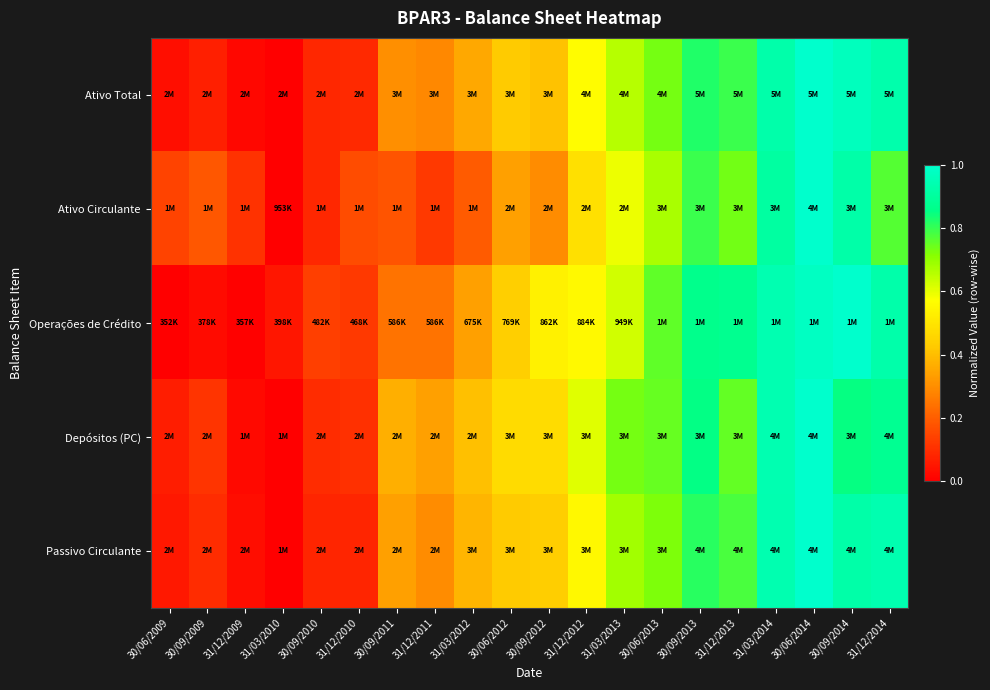

Between 31/12/2012 and 30/09/2009, which is larger?

31/12/2012